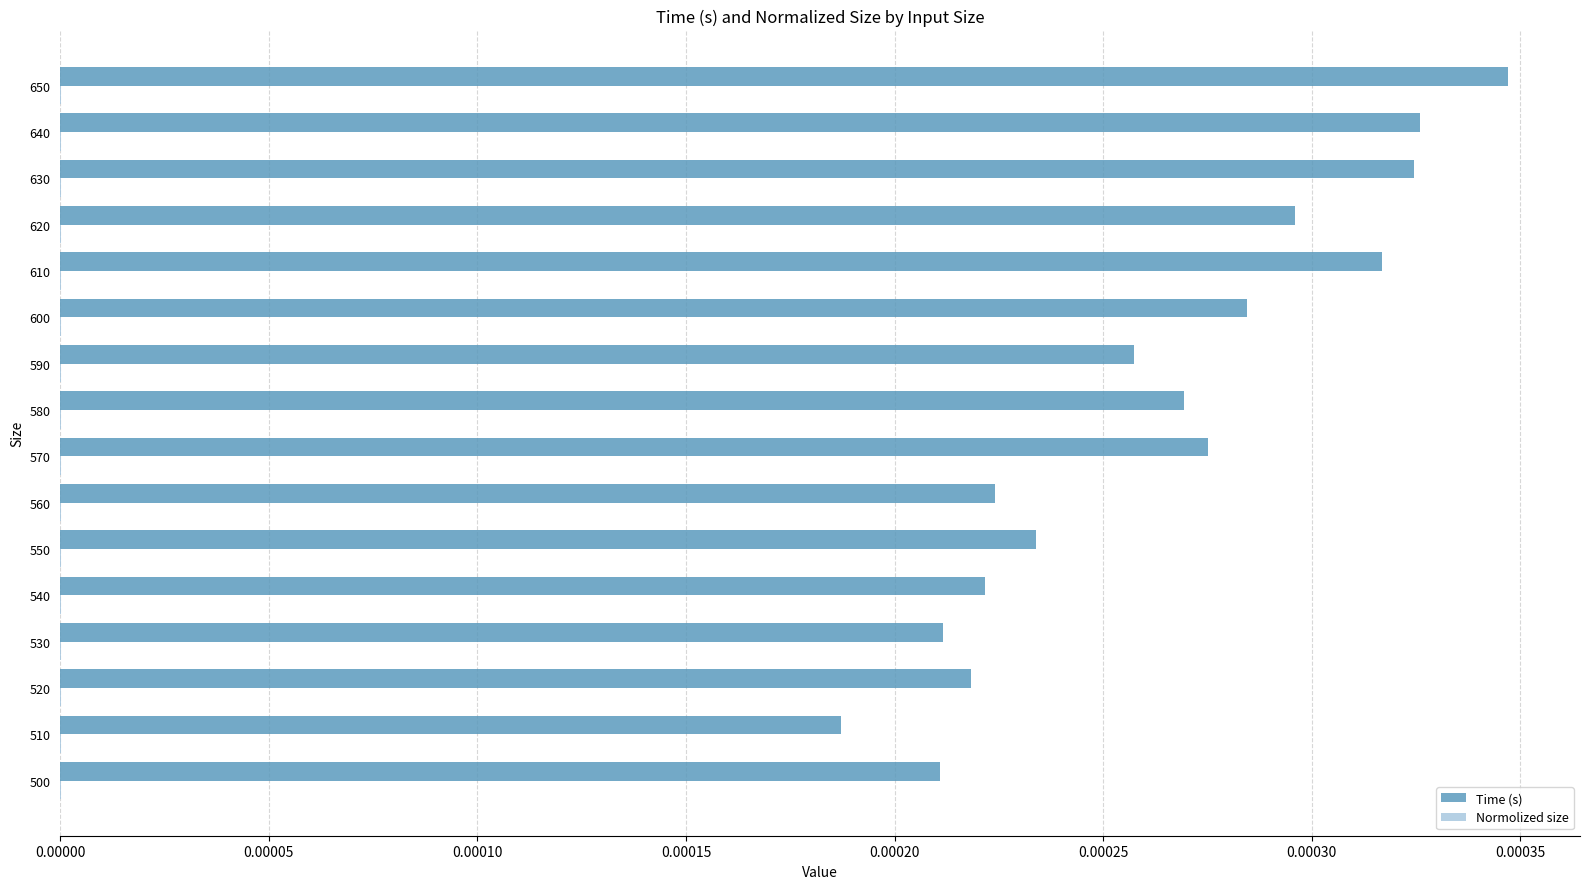

How many categories are shown in the chart?

16